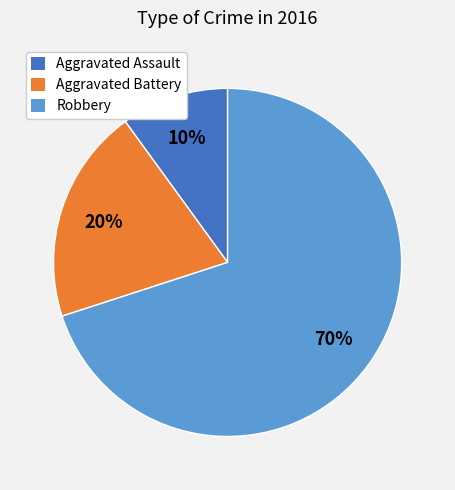

Does Aggravated Assault represent more than half of the total?

No